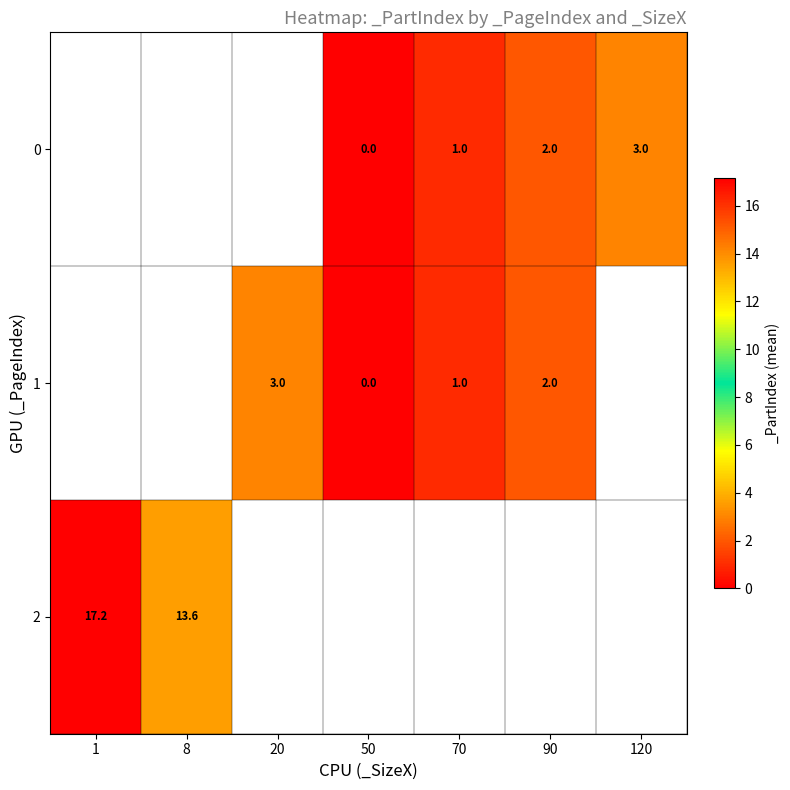

The value of 2 at 1 is 8.5. True or false?

False